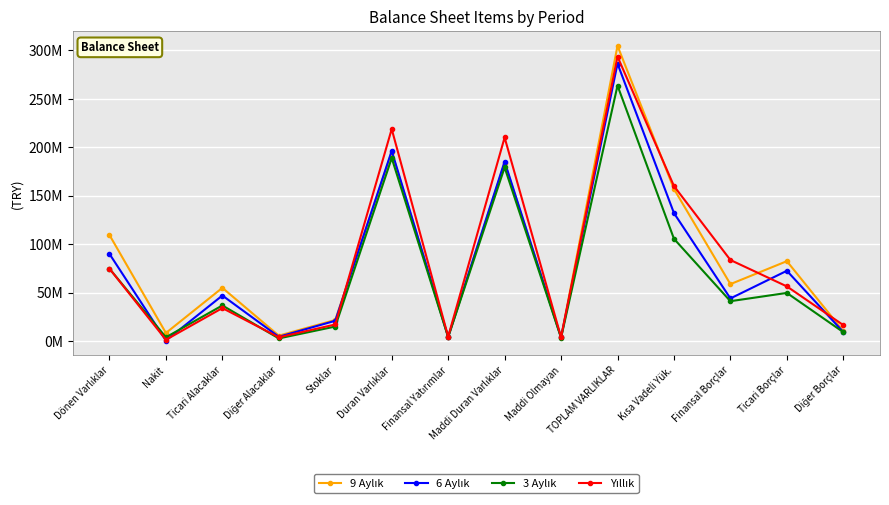

At Diğer Borçlar, list the series in order from largest to smallest.

Yıllık, 9 Aylık, 6 Aylık, 3 Aylık